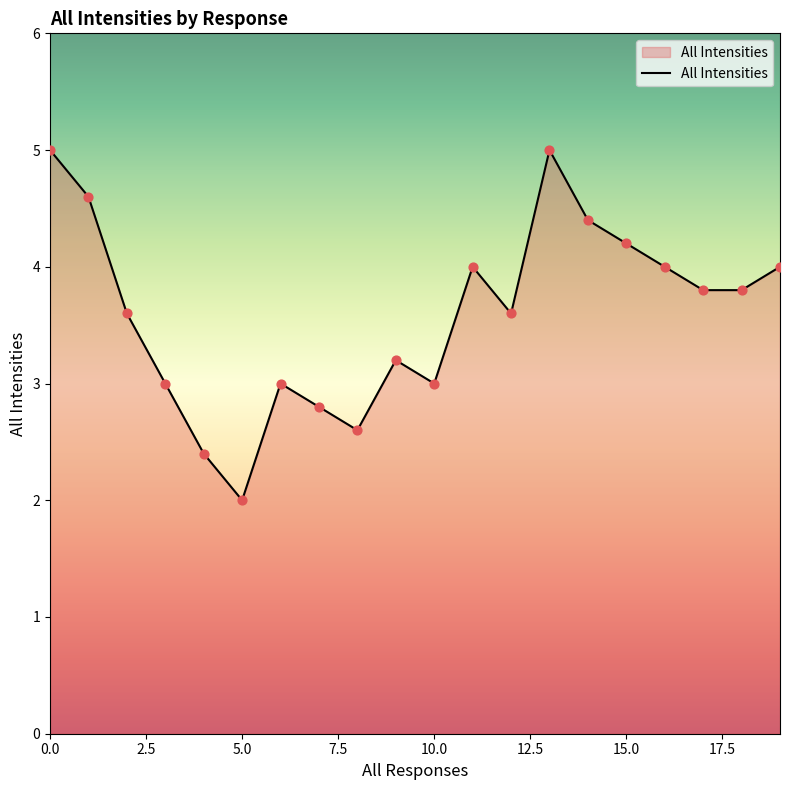

What is the difference between the maximum and minimum values?

3.0